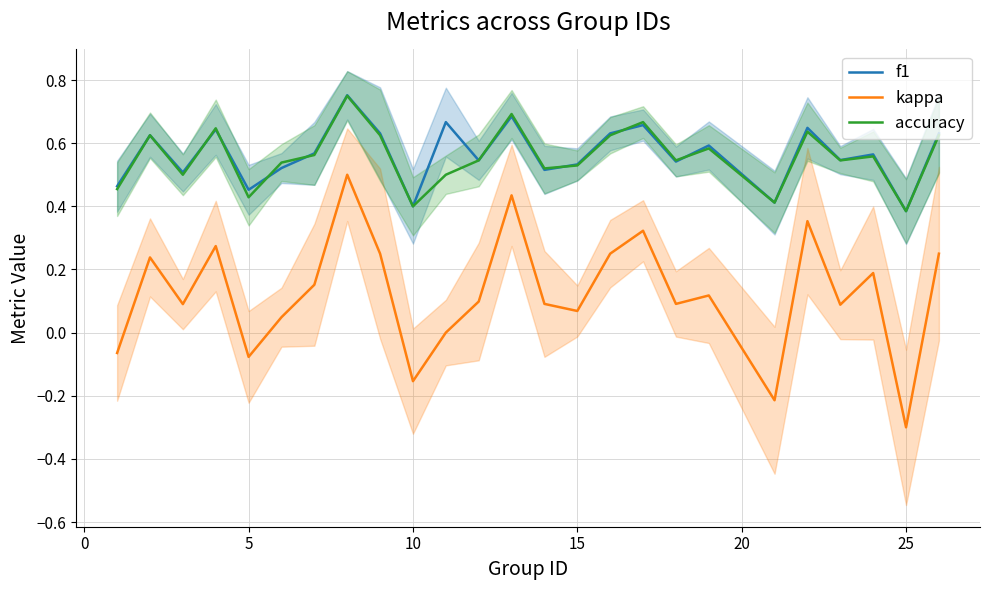

Which series ends up on top after the final intersection of accuracy and f1?

f1